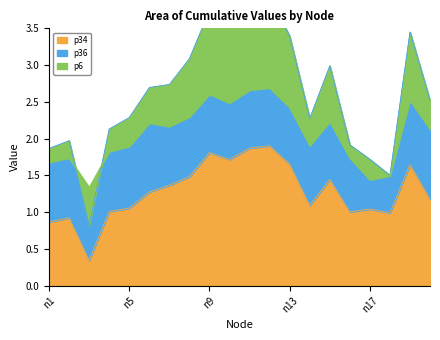

How many lines are shown in the chart?

3